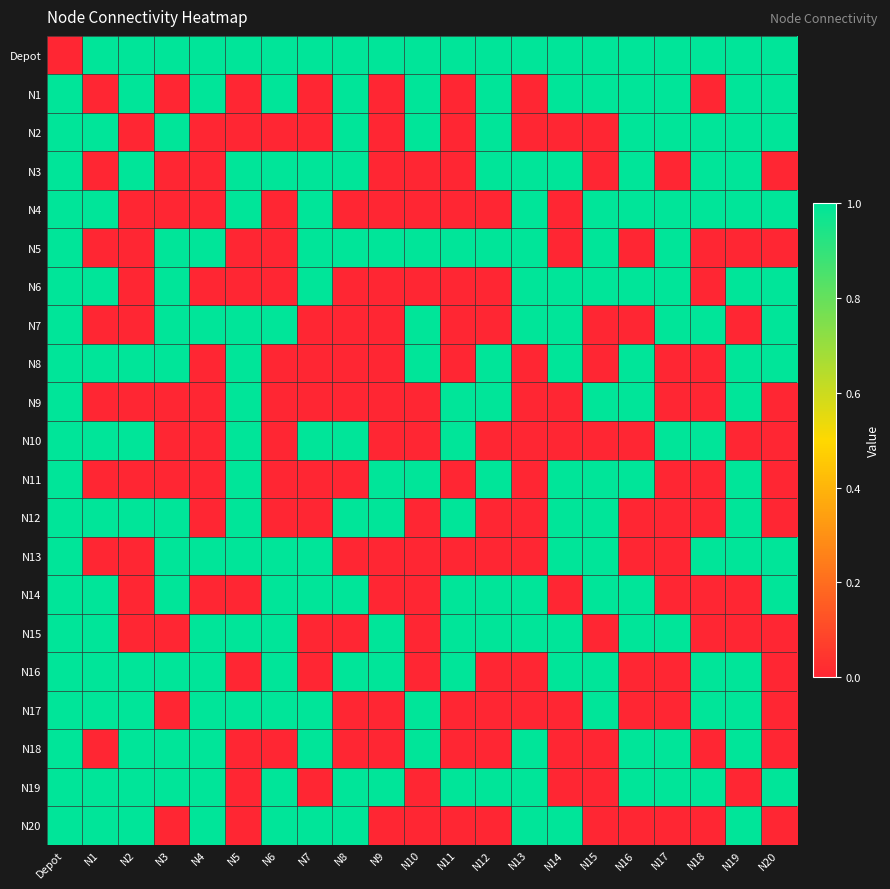

At which category is the sum across all series the highest?

Depot